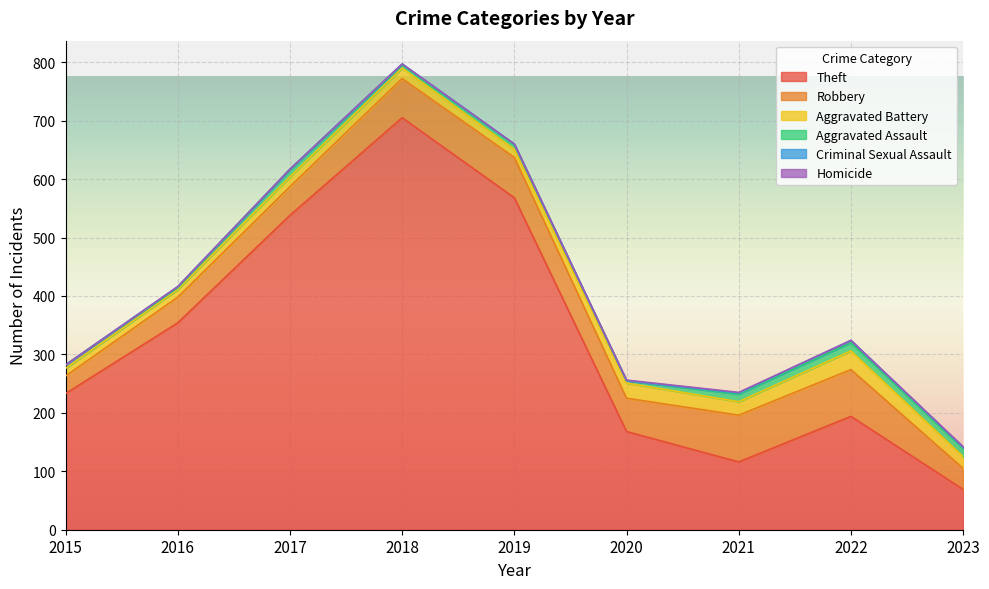

Reading right to left, list all the values displayed in this chart.

Theft: 2023=69	2022=194	2021=116	2020=168	2019=568	2018=705	2017=538	2016=354	2015=233
Robbery: 2023=36	2022=80	2021=80	2020=57	2019=69	2018=67	2017=49	2016=44	2015=30
Aggravated Battery: 2023=20	2022=32	2021=23	2020=26	2019=14	2018=18	2017=17	2016=13	2015=13
Aggravated Assault: 2023=14	2022=14	2021=13	2020=4	2019=8	2018=5	2017=12	2016=3	2015=6
Criminal Sexual Assault: 2023=2	2022=4	2021=2	2020=0	2019=1	2018=2	2017=1	2016=2	2015=0
Homicide: 2023=1	2022=0	2021=1	2020=1	2019=0	2018=0	2017=0	2016=0	2015=0